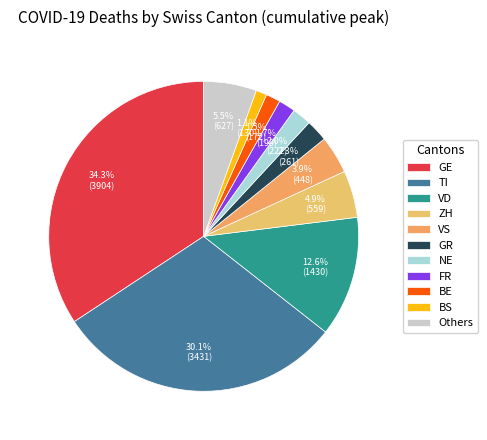

Which slice is the largest?

GE